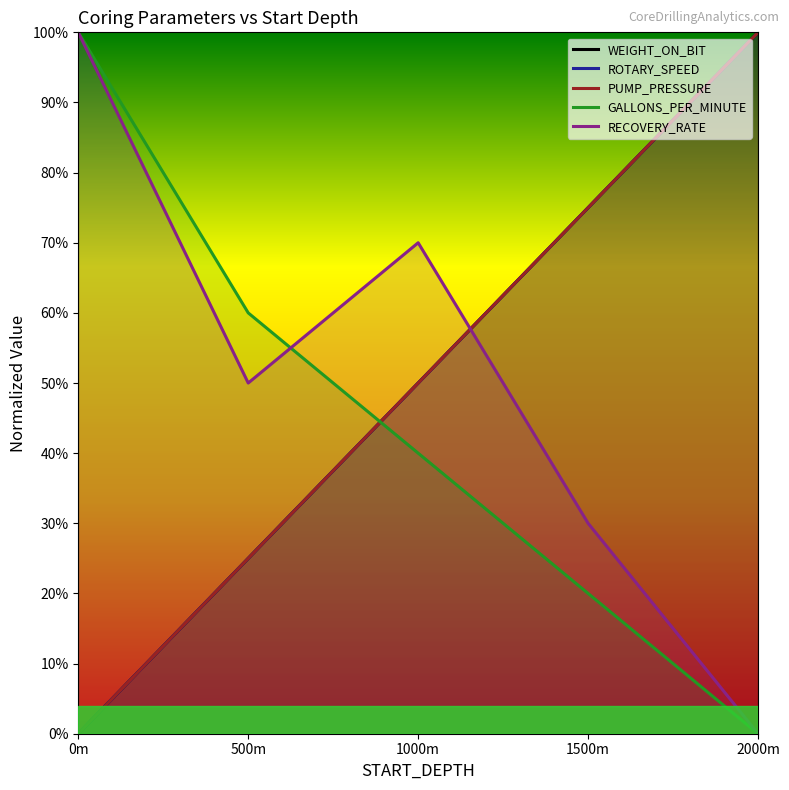

Which series has the largest range (max minus min)?

WEIGHT_ON_BIT